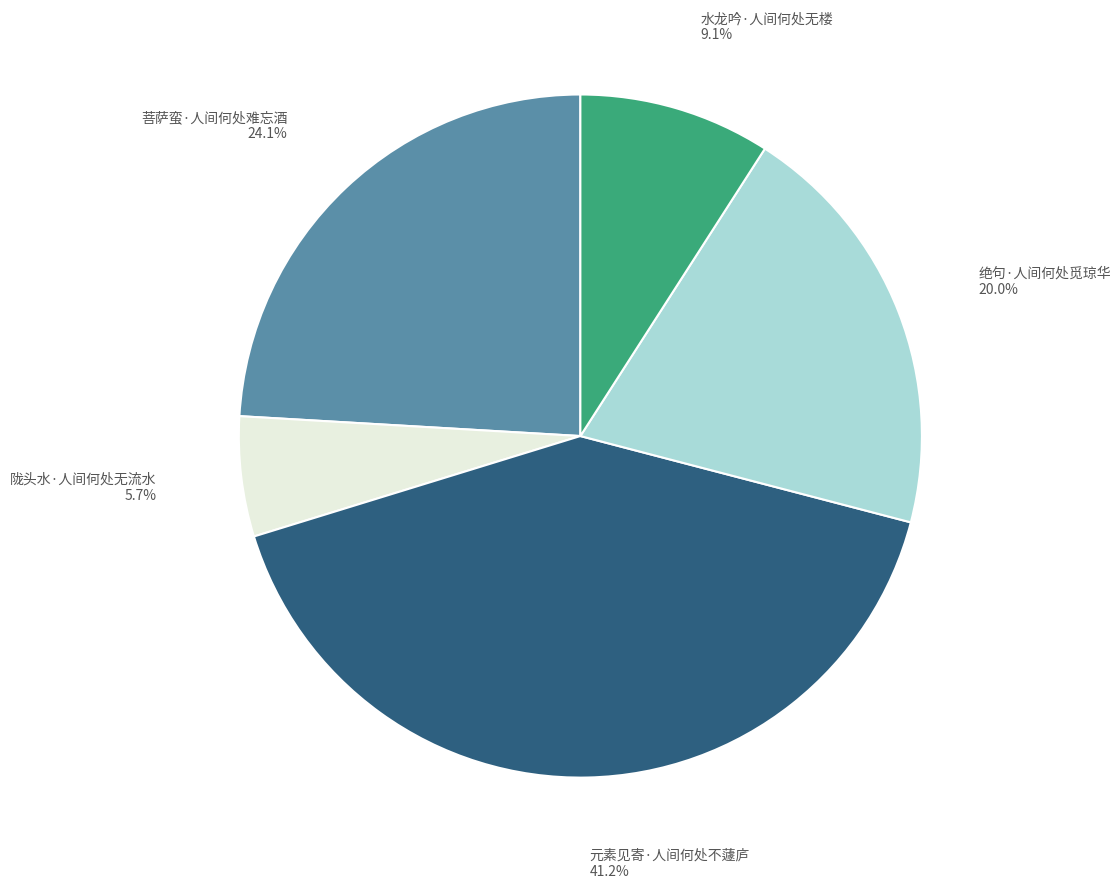

Do 水龙吟·人间何处无楼 and 绝句·人间何处觅琼华 together represent more than half of the pie?

No